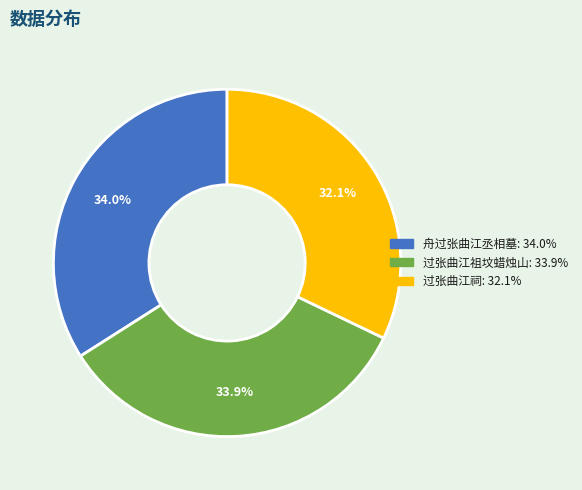

To the nearest percent, what is the combined percentage of 过张曲江祠 and 舟过张曲江丞相墓?

66%